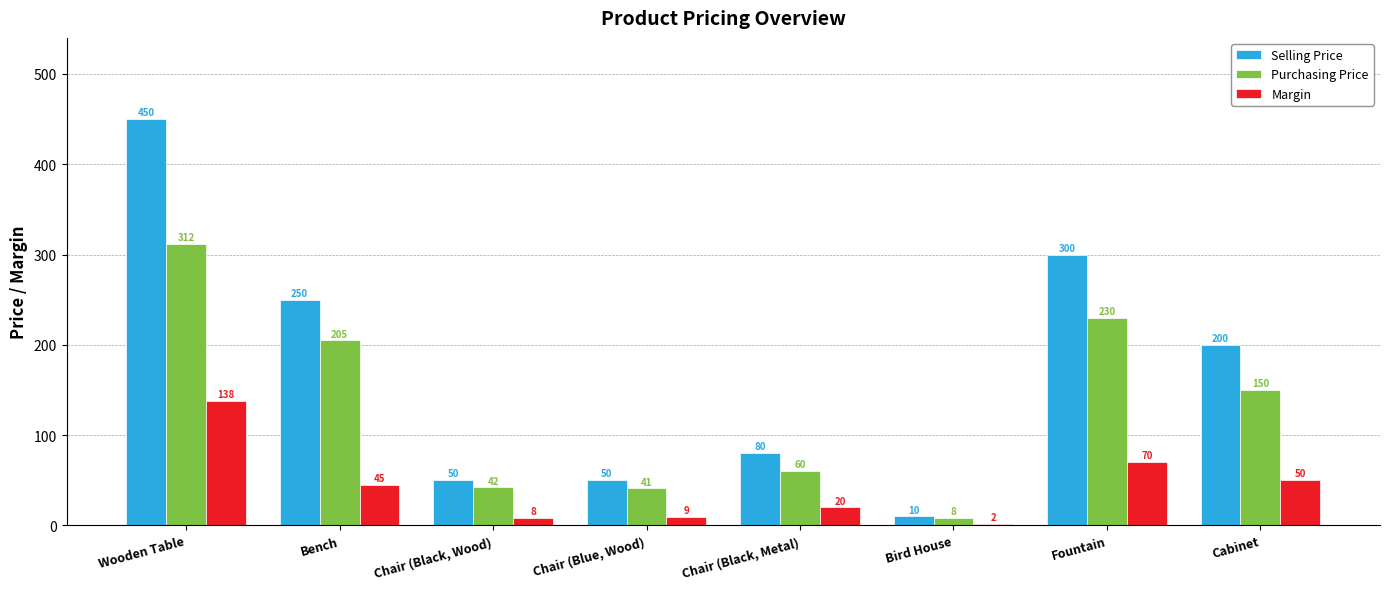

What is the spread (max minus min) of values at Chair (Black, Wood)?

42